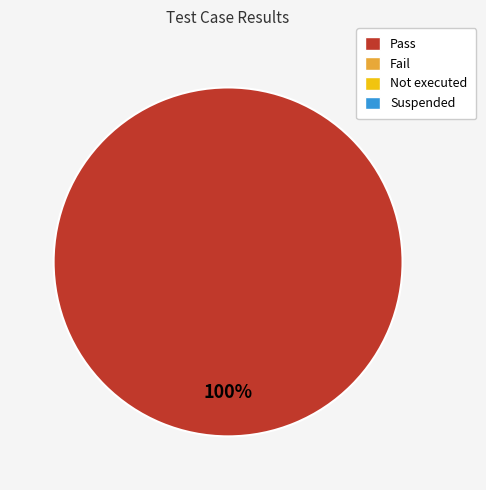

Is there a majority slice in this chart?

Yes